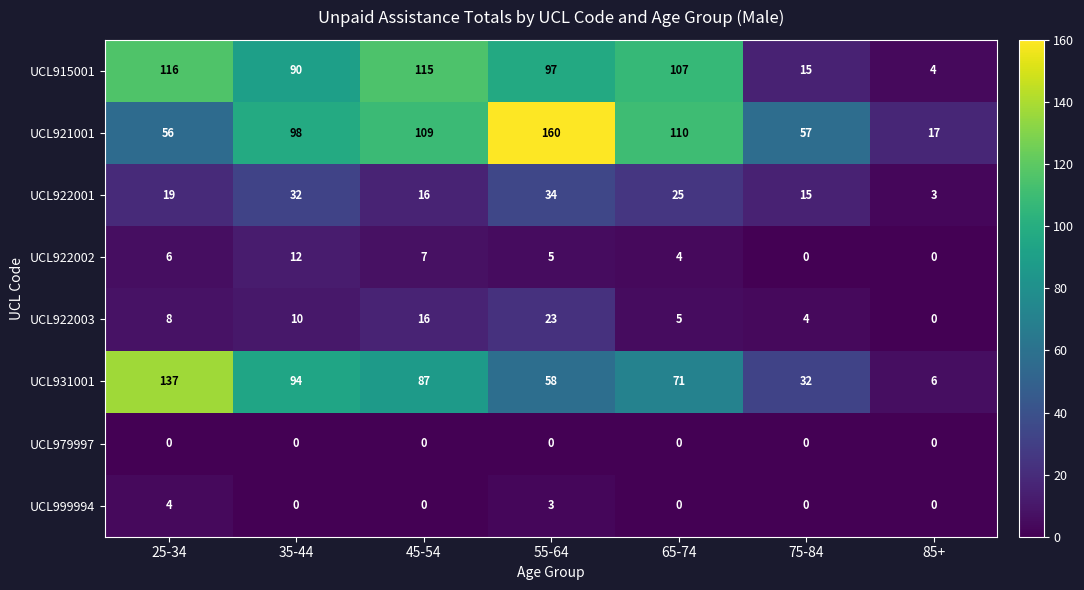

Between 45-54 and 85+, which series saw the biggest shift?

UCL915001